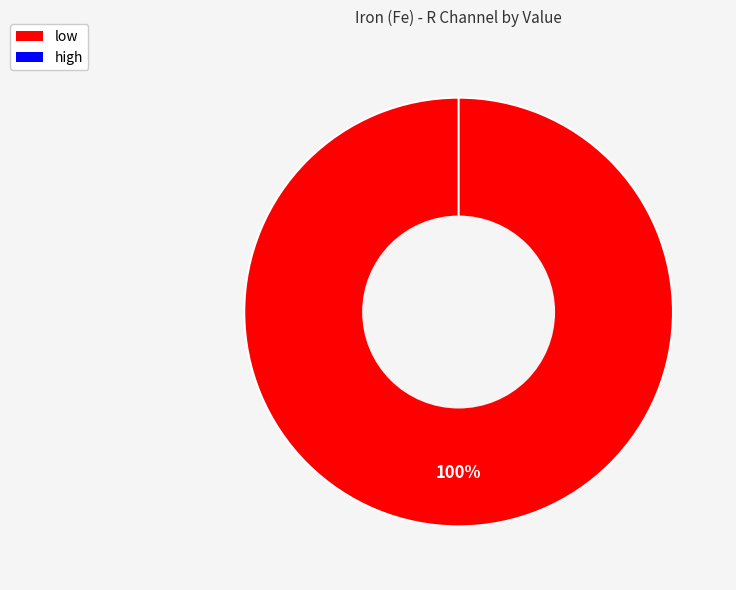

Is it true that high is 0% of the pie?

True